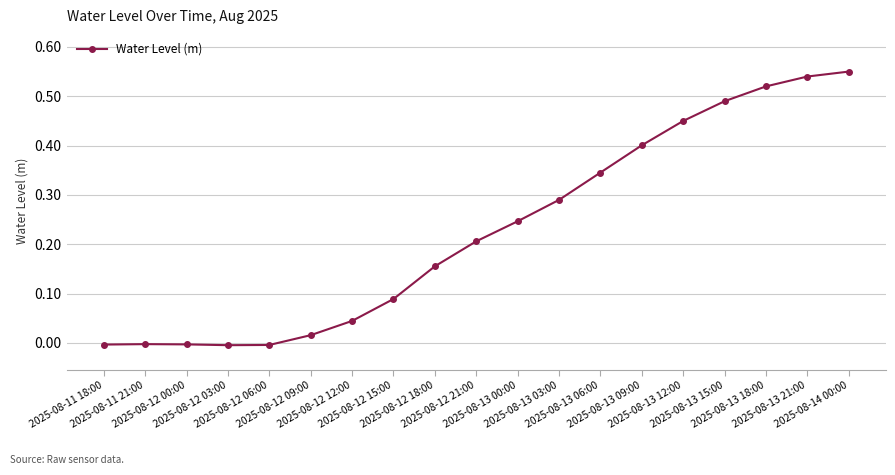

What is the sum of all values?

4.3